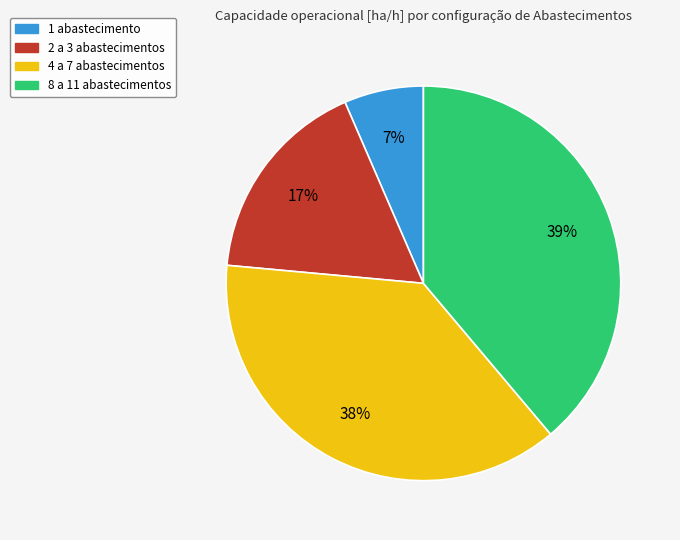

To the nearest percent, what is the average slice percentage?

25%